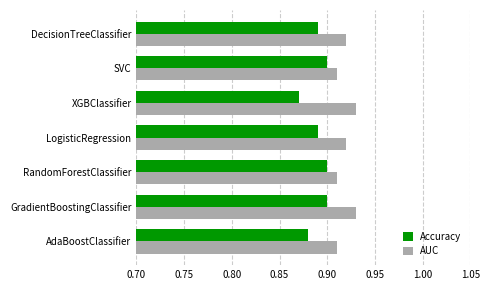

List the series in order of their peak value, lowest first.

Accuracy, AUC